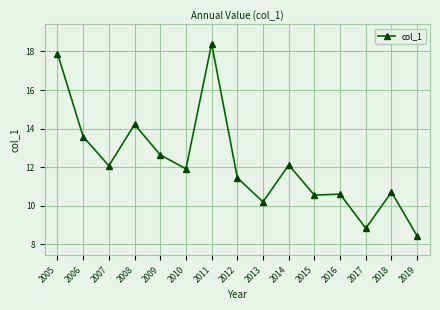

The value at 2006 is 13.6. True or false?

True